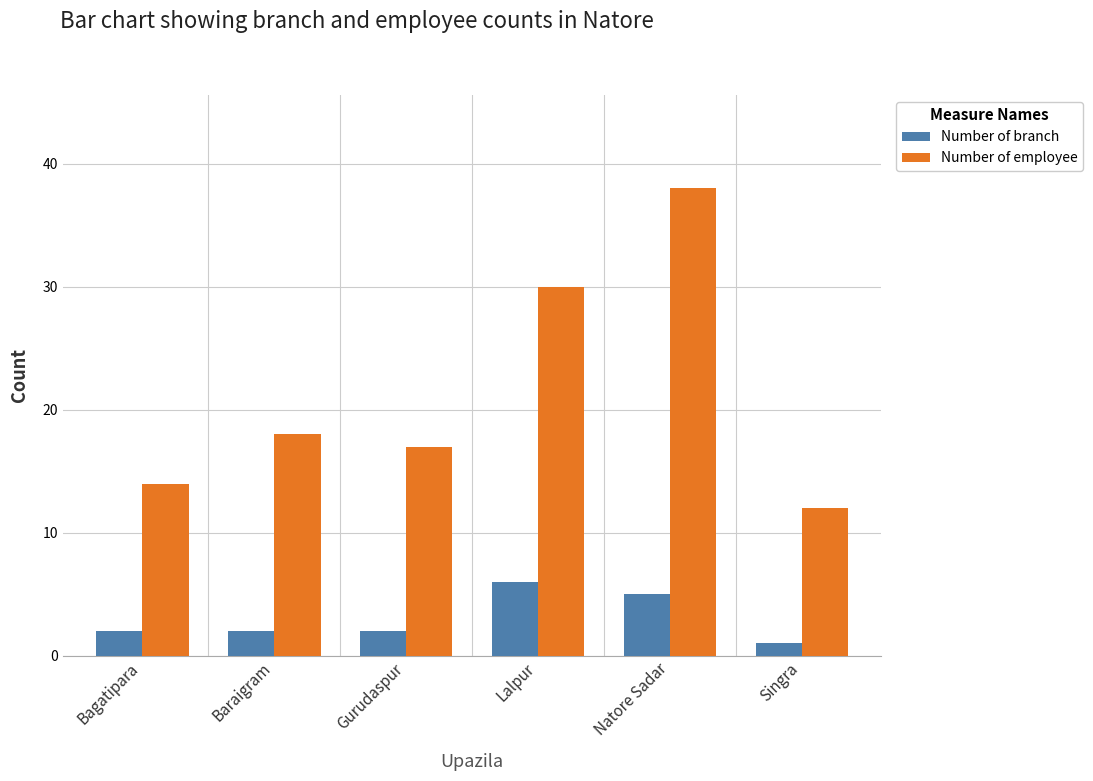

What is the average value of the Number of employee series?

22